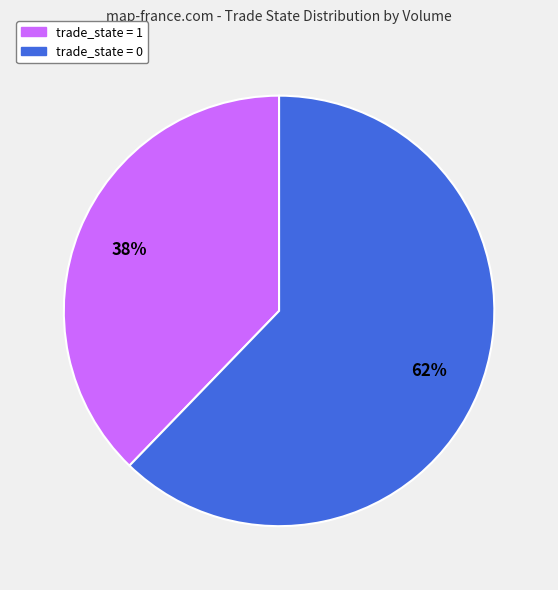

Count the number of slices in the pie.

2